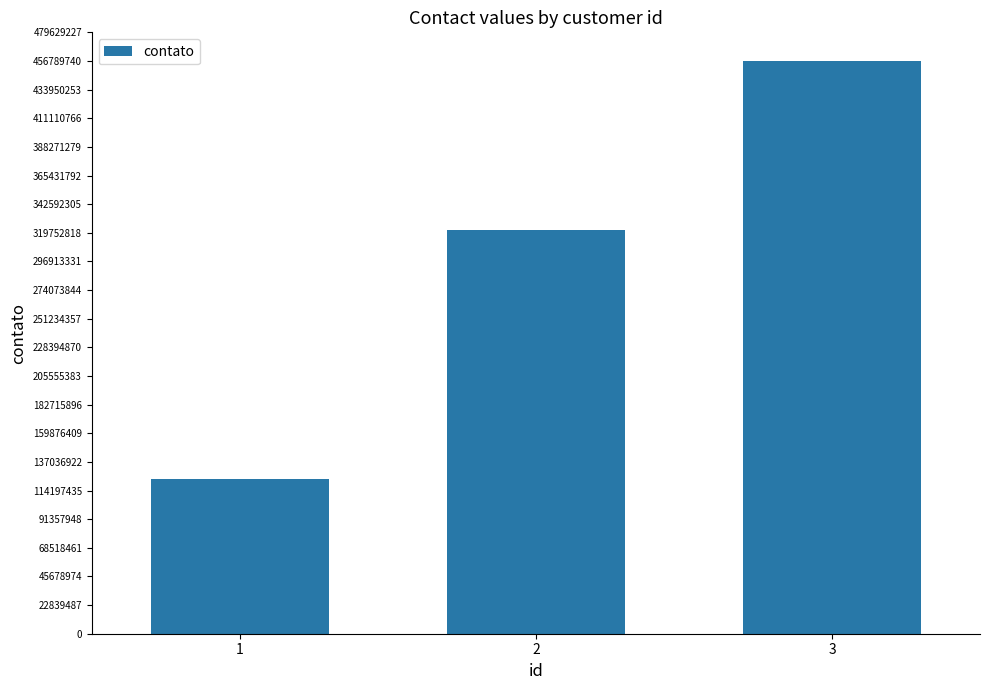

The value at 3 is 751382949. True or false?

False